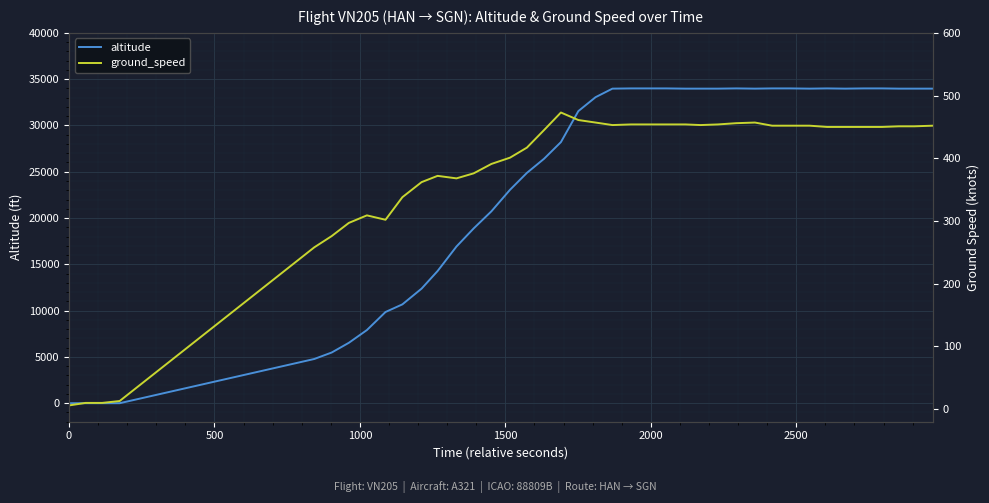

How many times do ground_speed and altitude cross each other?

1